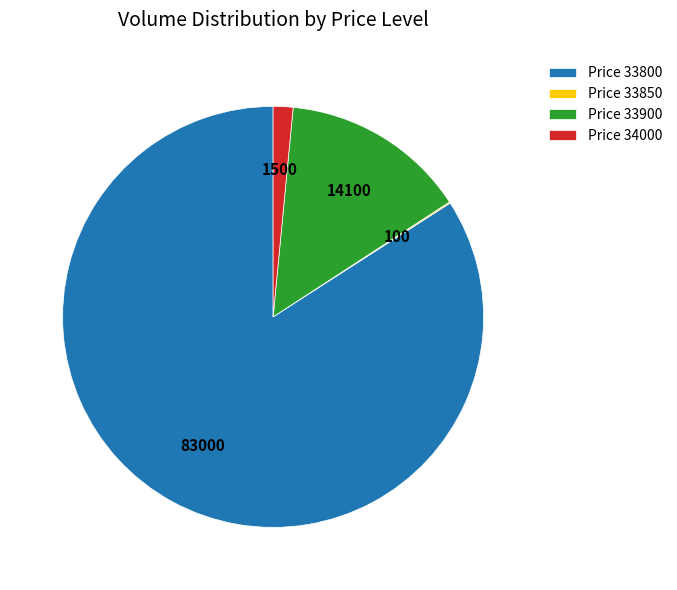

Which has a higher value, Price 33900 or Price 33800?

Price 33800